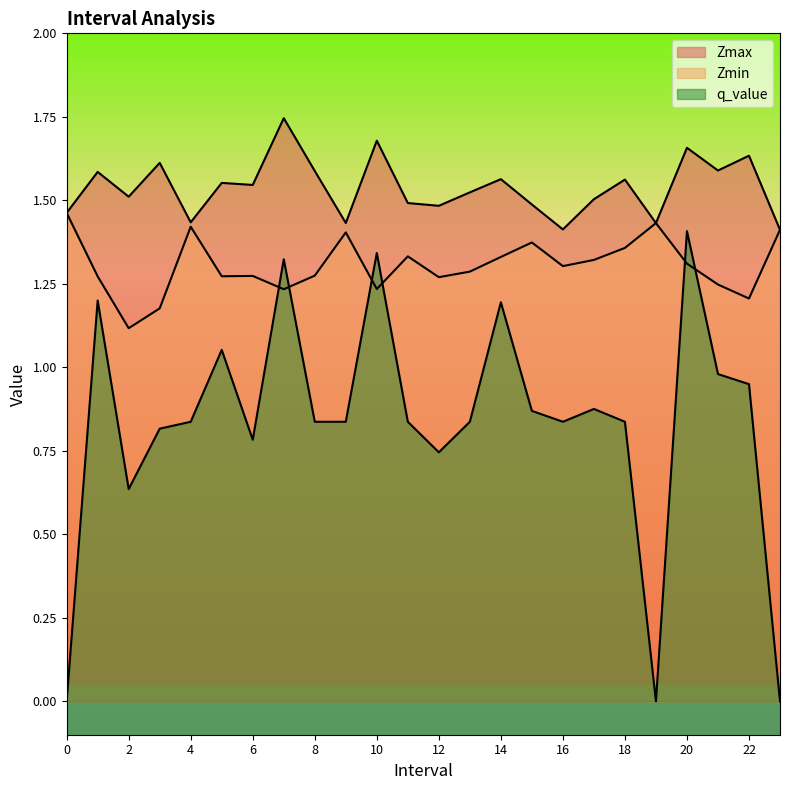

True or false: Zmin has a value of 0.6 at 5.

False